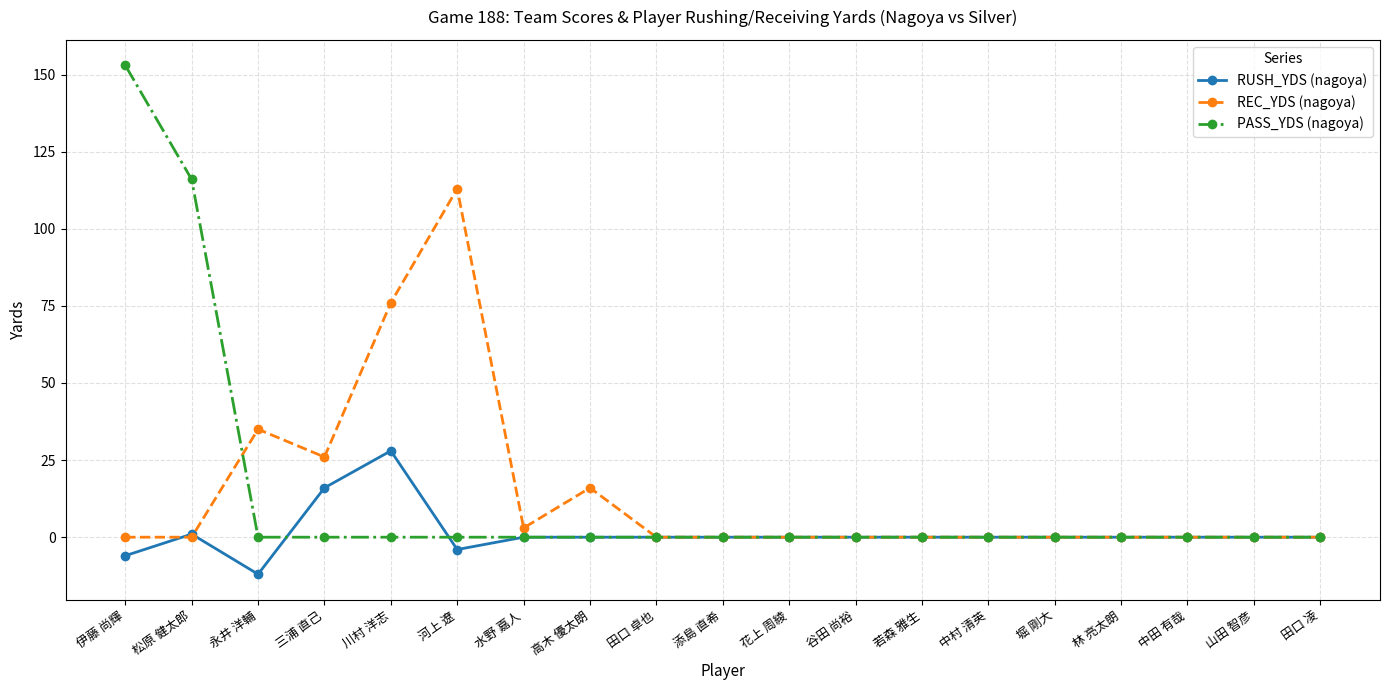

Between which two adjacent categories do PASS_YDS (nagoya) and REC_YDS (nagoya) first intersect?

松原 健太郎 and 永井 洋輔